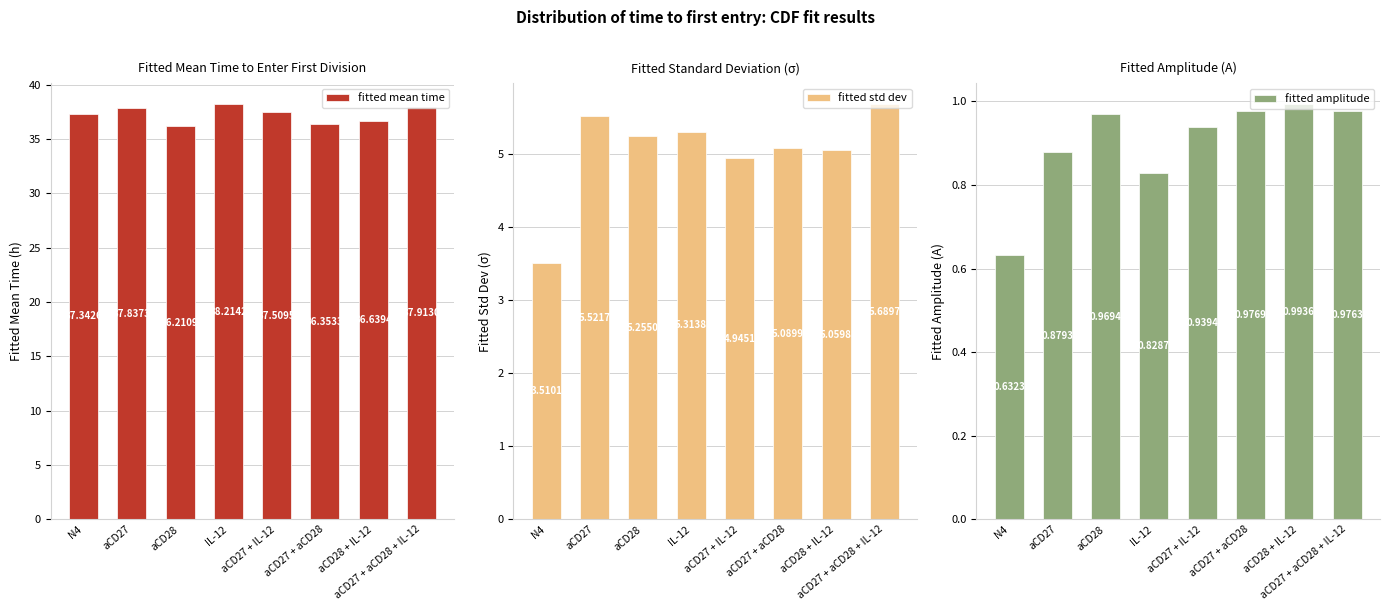

What position from the right is aCD28?

6